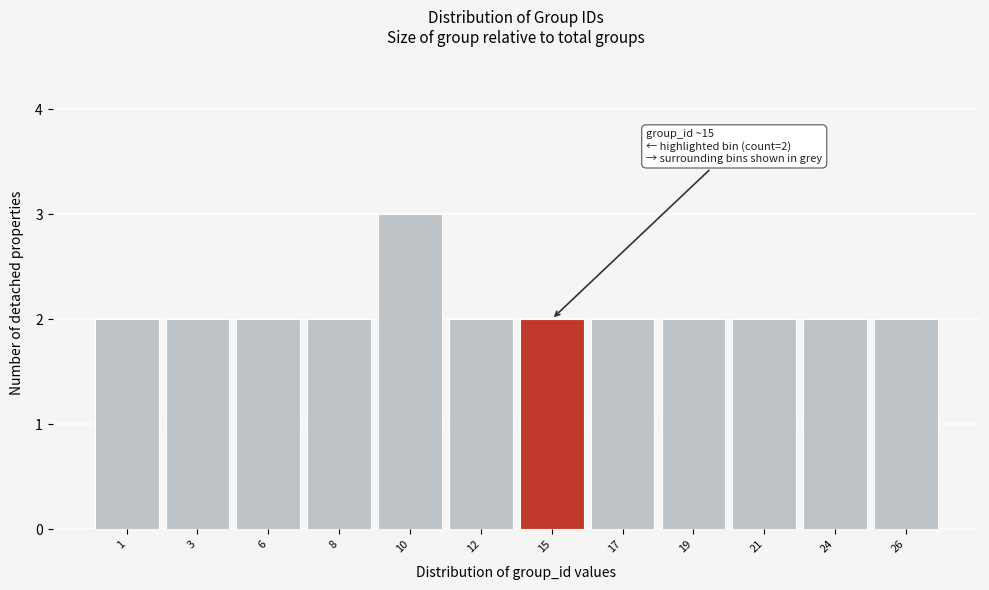

Reading right to left, list all the values displayed in this chart.

26=2	24=2	21=2	19=2	17=2	15=2	12=2	10=3	8=2	6=2	3=2	1=2